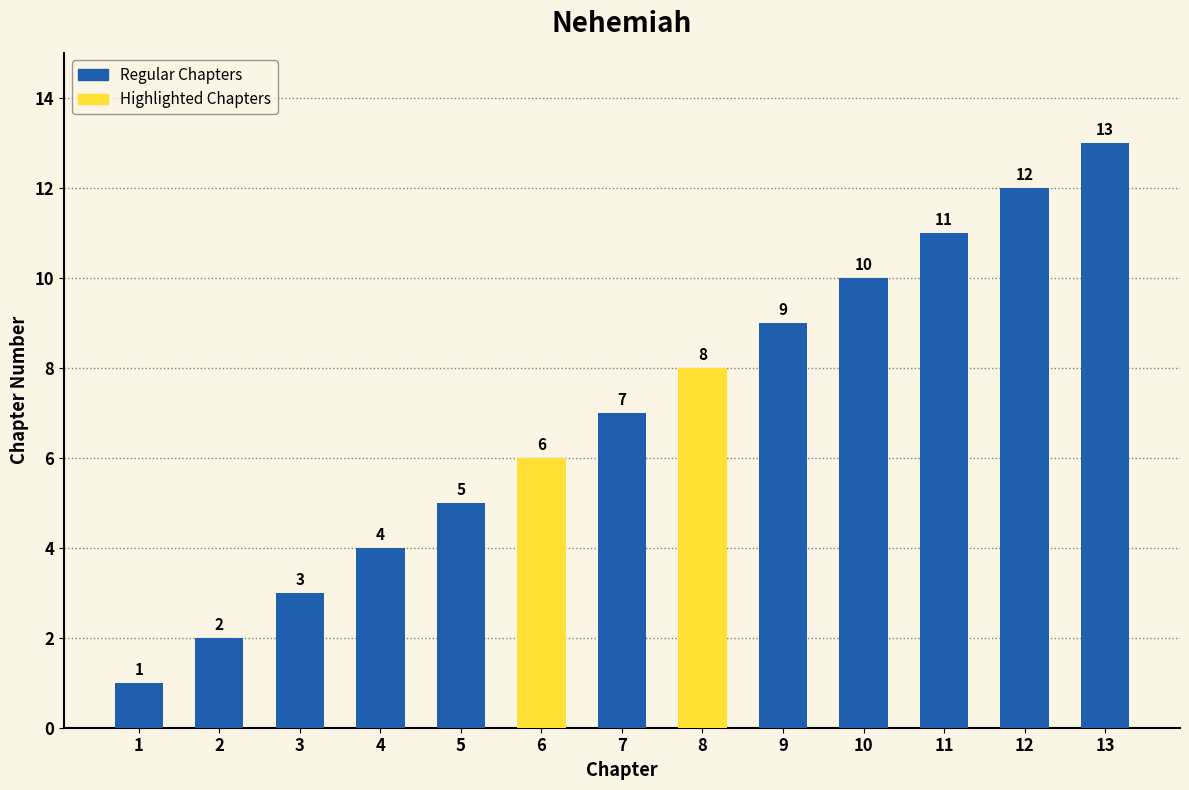

Reading left to right, what are all the values shown in this chart?

1=1	2=2	3=3	4=4	5=5	6=6	7=7	8=8	9=9	10=10	11=11	12=12	13=13